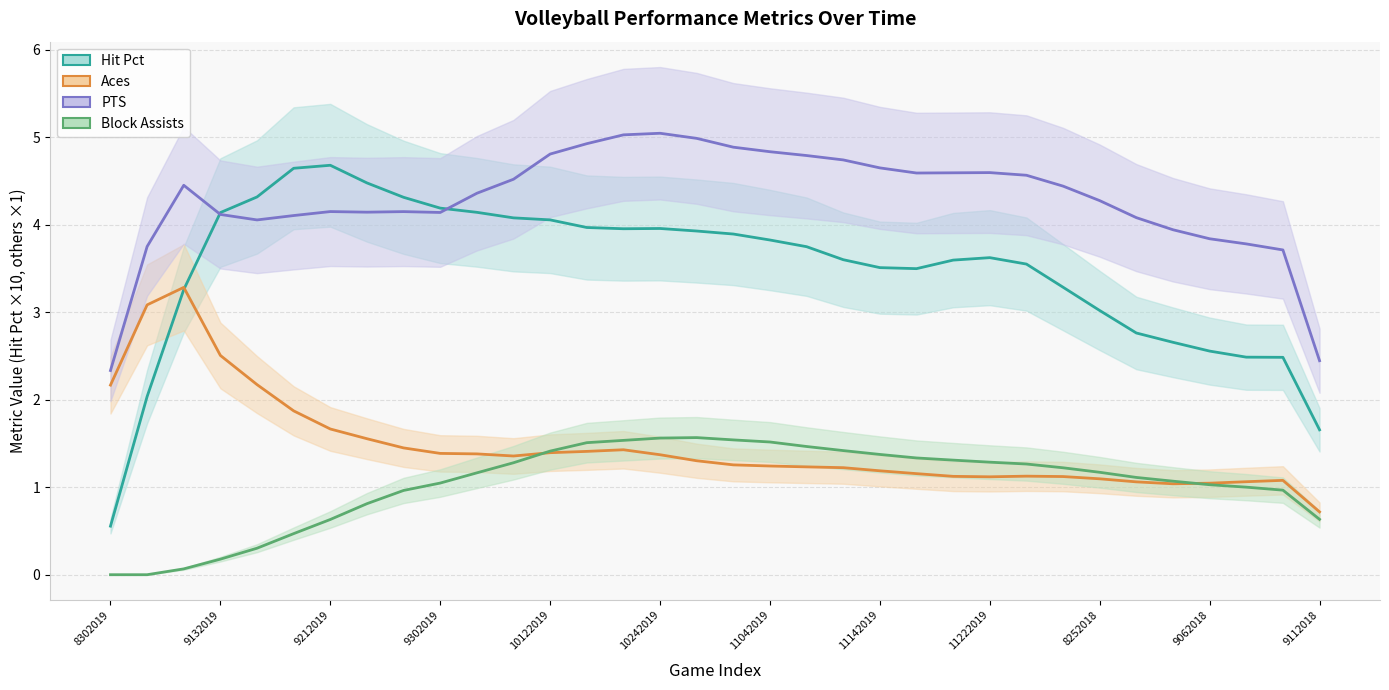

What is the average value of the Block Assists series?

1.0